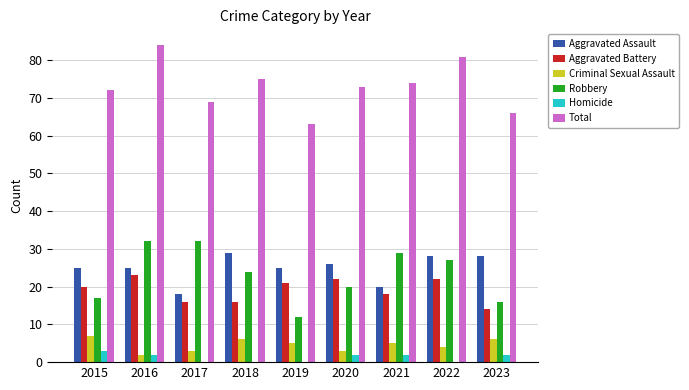

What is the approximate value of Total at 2022?

81